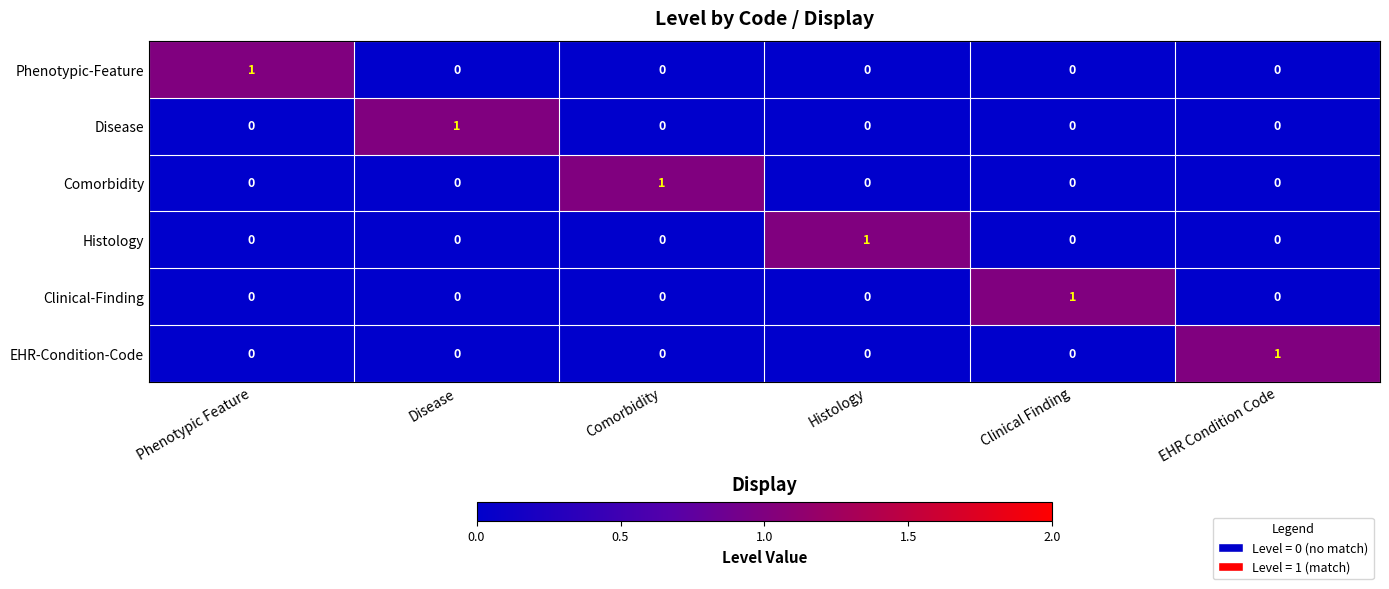

Which category has the highest value in the EHR-Condition-Code series?

EHR Condition Code